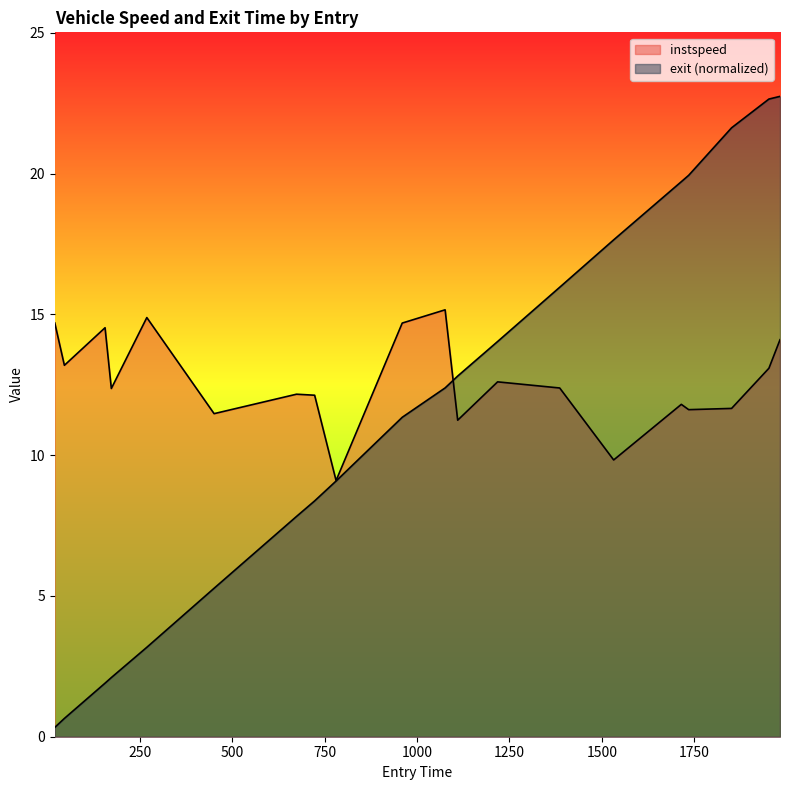

At which category is the sum across all series the highest?

1982.0